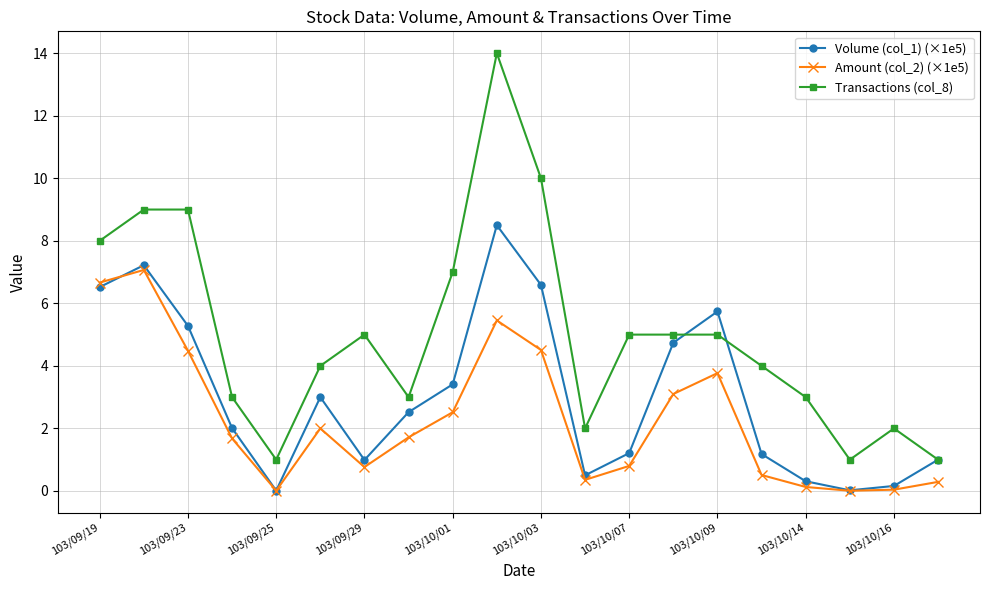

What is the maximum value for Transactions (col_8)?

14.0